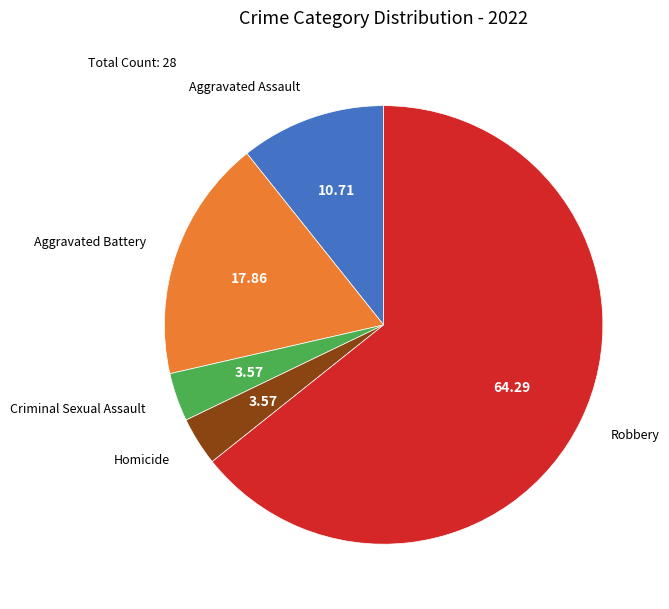

Between Robbery and Homicide, which is larger?

Robbery